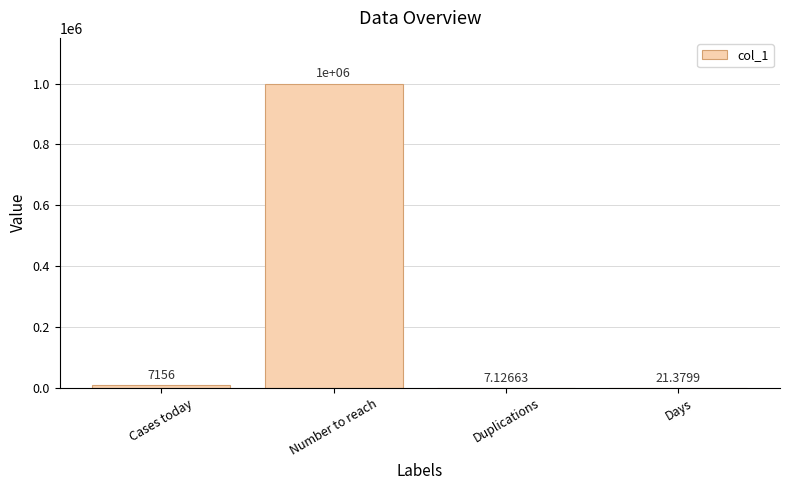

Are the bars horizontal?

No